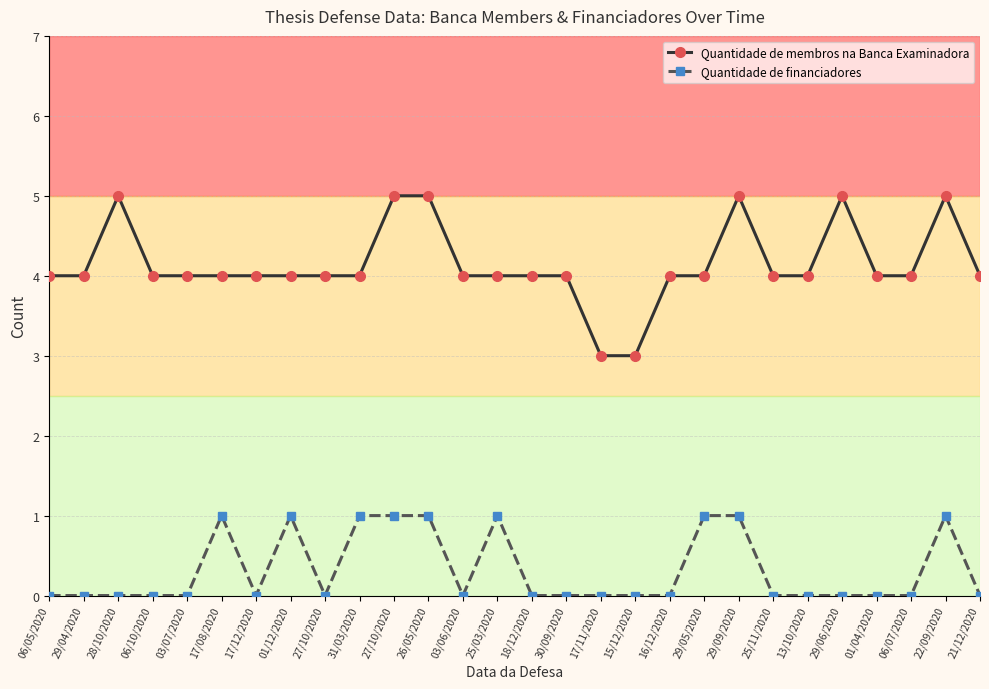

Count the number of categories in the chart.

28